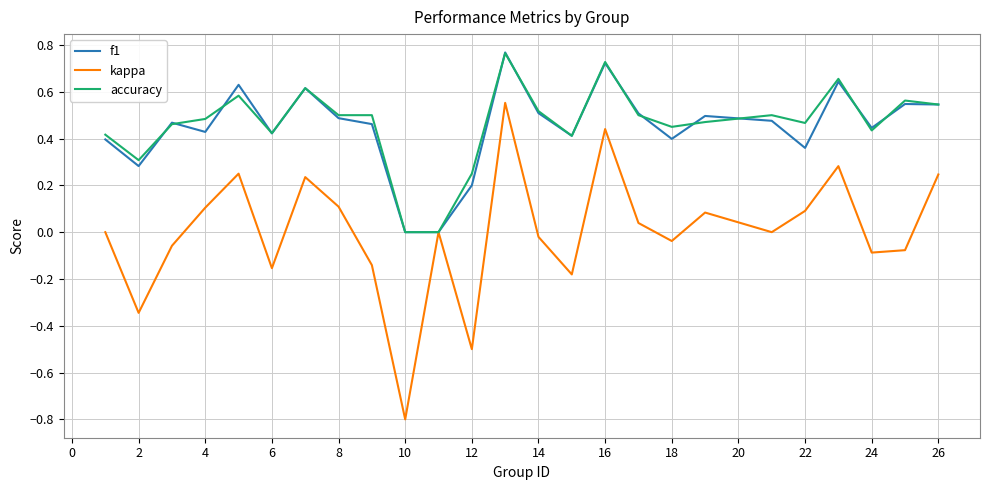

What is the minimum value shown in the chart?

-0.8